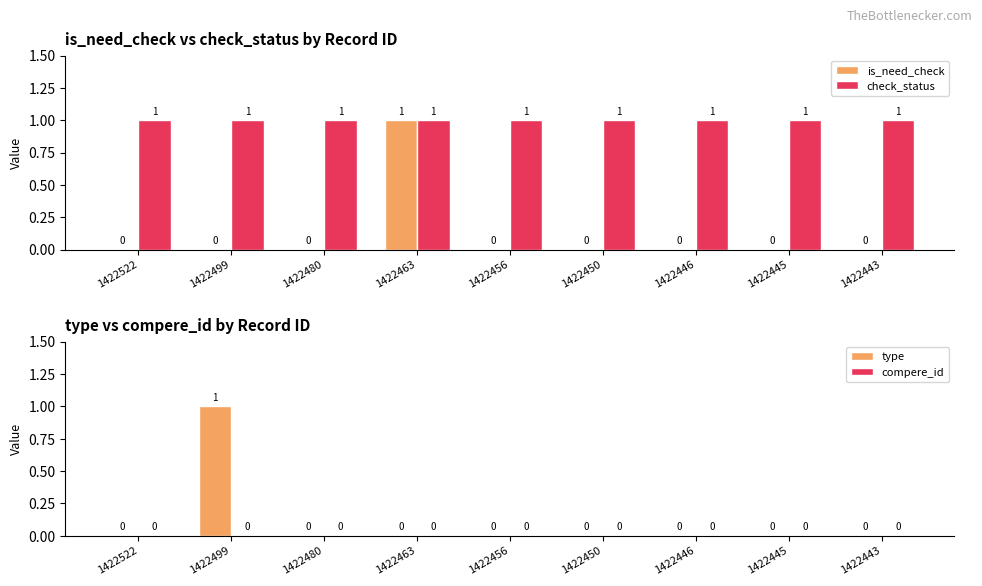

Reading left to right, transcribe all the data shown in this chart.

is_need_check: 1422522=0	1422499=0	1422480=0	1422463=1	1422456=0	1422450=0	1422446=0	1422445=0	1422443=0
check_status: 1422522=1	1422499=1	1422480=1	1422463=1	1422456=1	1422450=1	1422446=1	1422445=1	1422443=1
type: 1422522=0	1422499=1	1422480=0	1422463=0	1422456=0	1422450=0	1422446=0	1422445=0	1422443=0
compere_id: 1422522=0	1422499=0	1422480=0	1422463=0	1422456=0	1422450=0	1422446=0	1422445=0	1422443=0